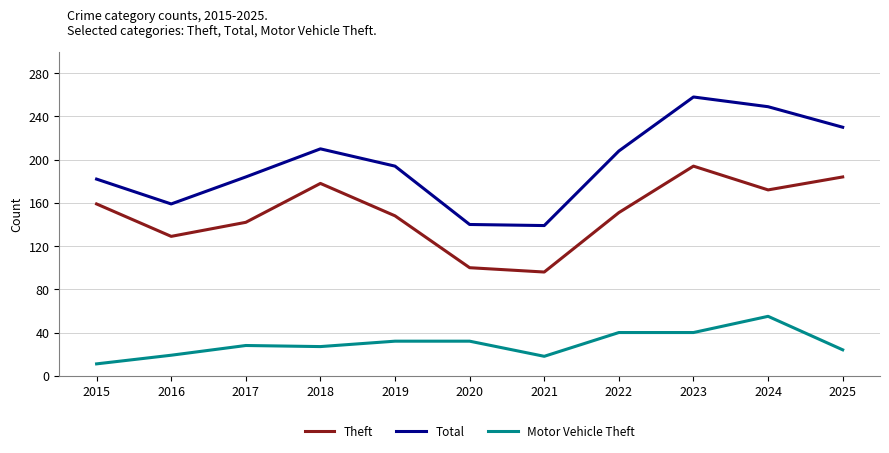

What is the average value of the Motor Vehicle Theft series?

30